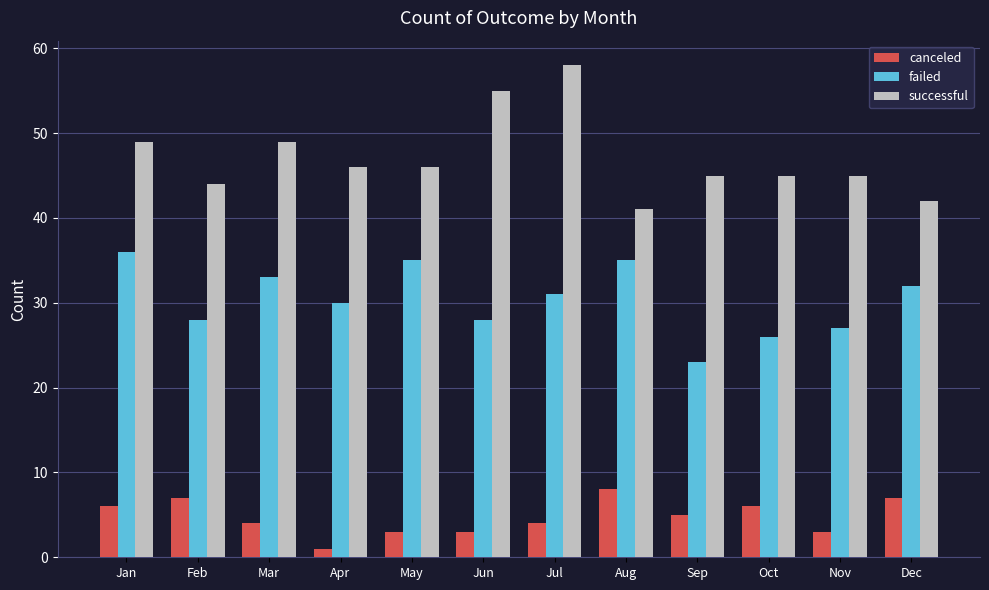

Are the bars horizontal?

No